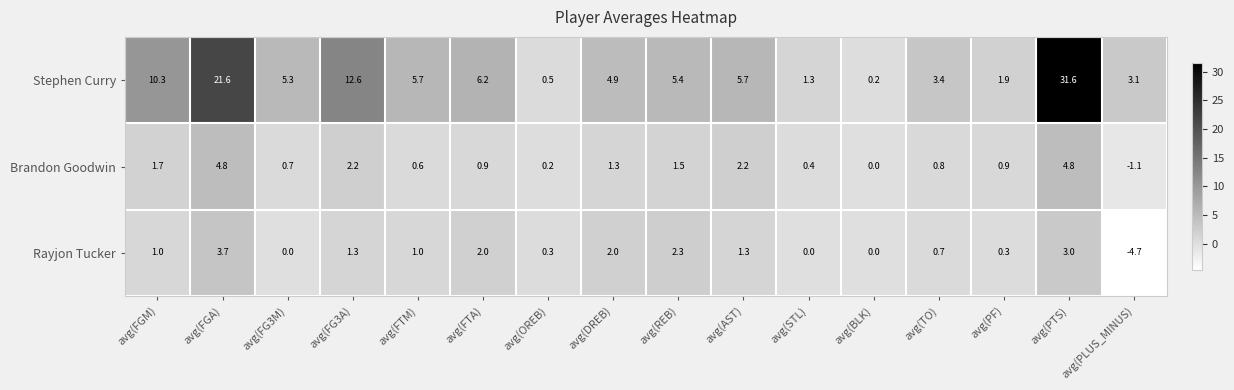

Read the Stephen Curry value at avg(PF).

1.9